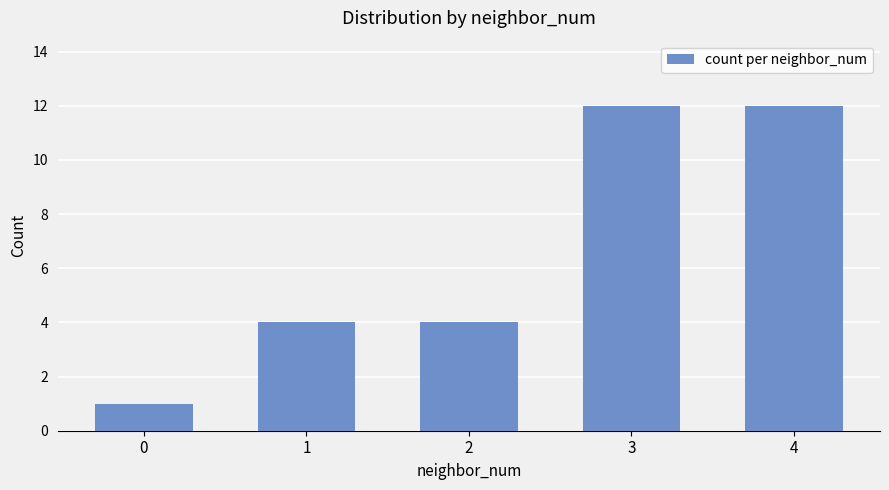

What is the value of the 3rd bar from the left?

4